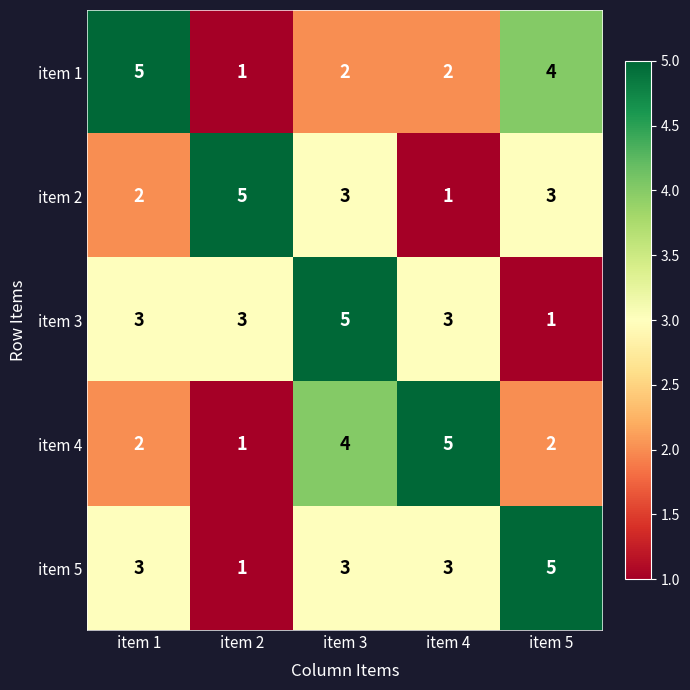

Reading right to left, extract all data points from this chart.

item 1: item 5=4	item 4=2	item 3=2	item 2=1	item 1=5
item 2: item 5=3	item 4=1	item 3=3	item 2=5	item 1=2
item 3: item 5=1	item 4=3	item 3=5	item 2=3	item 1=3
item 4: item 5=2	item 4=5	item 3=4	item 2=1	item 1=2
item 5: item 5=5	item 4=3	item 3=3	item 2=1	item 1=3